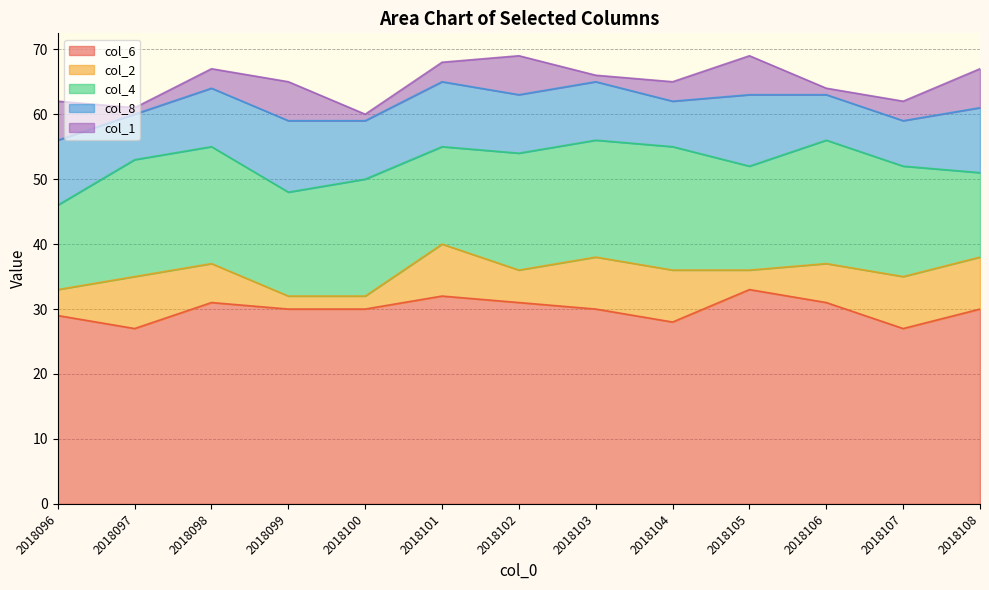

At which label does col_8 reach its minimum?

2018097